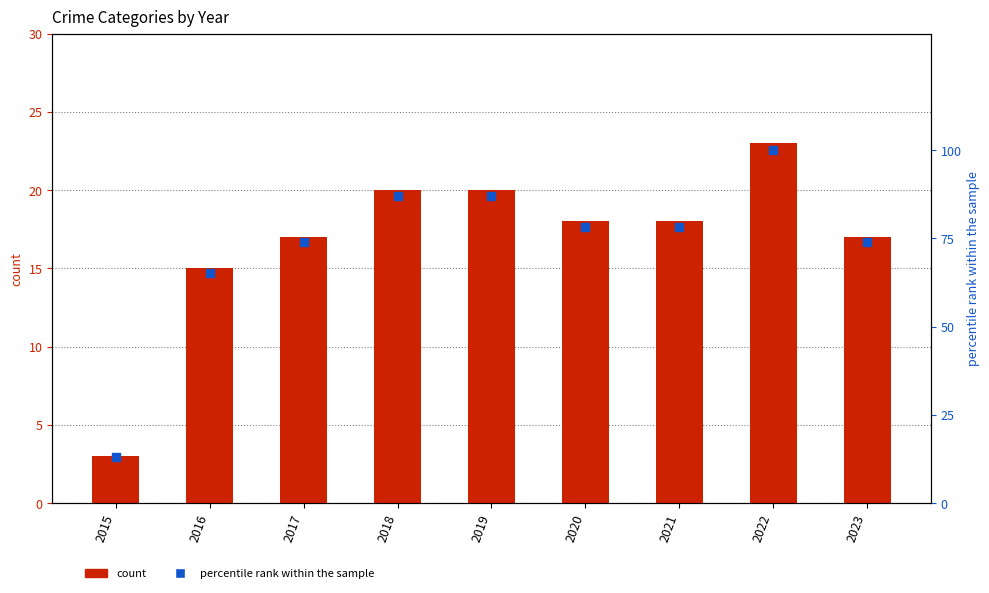

Is the value of Total at 2016 greater than the value of percentile rank within the sample at 2017?

No